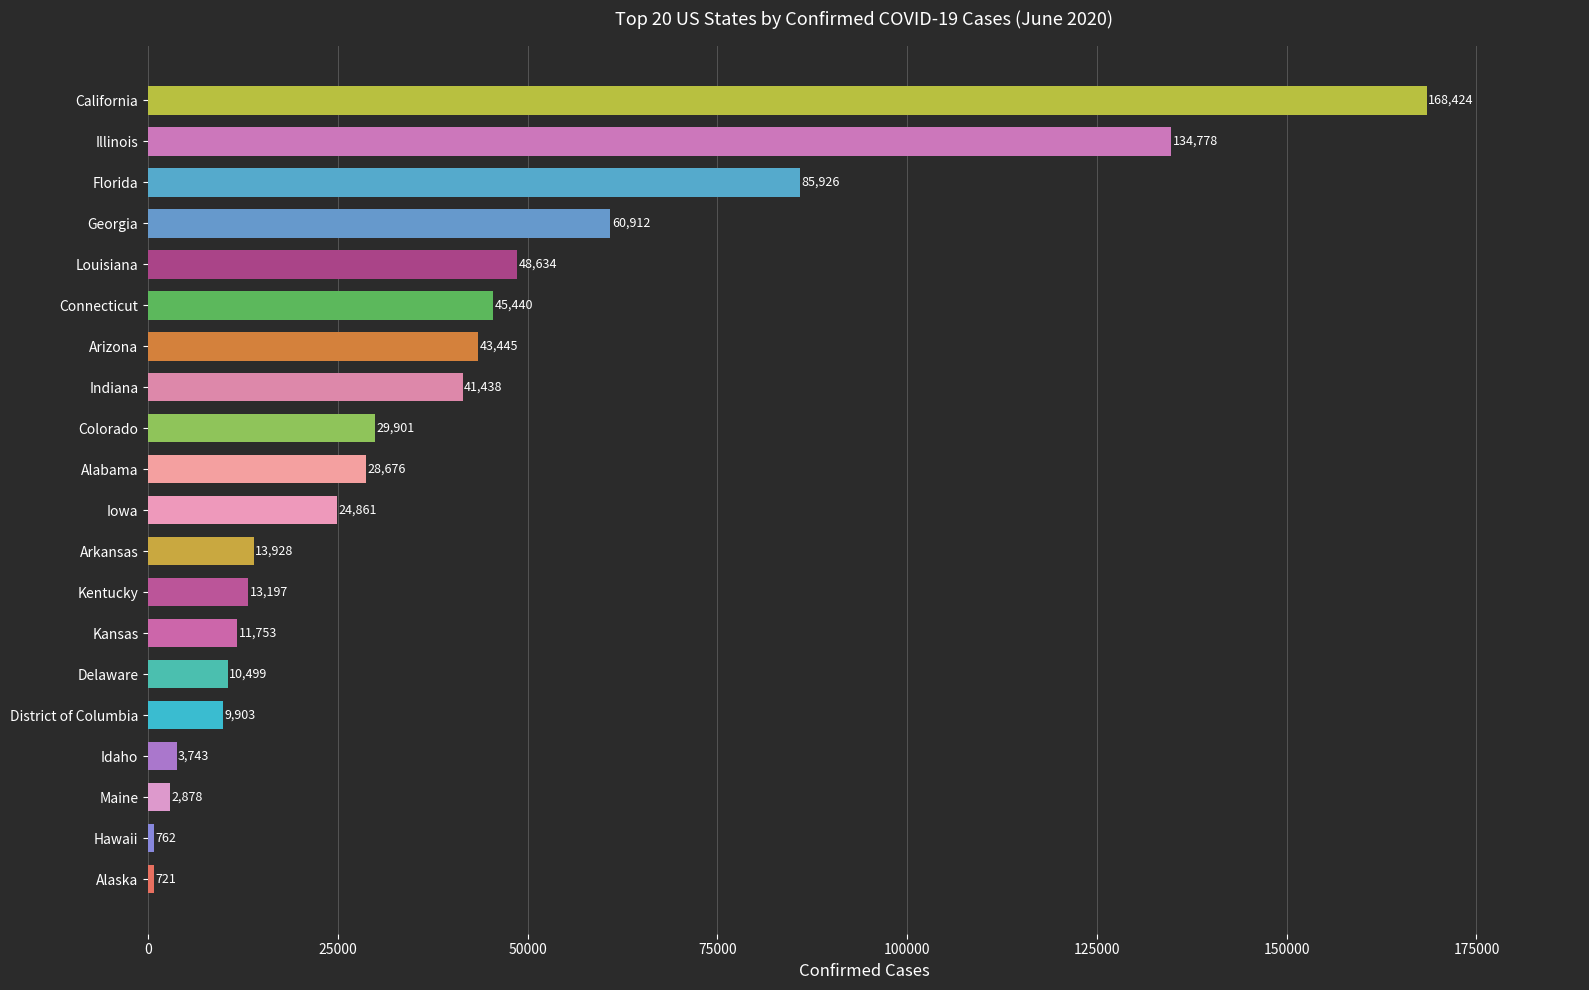

Is it true that the value at Idaho is 3743?

True